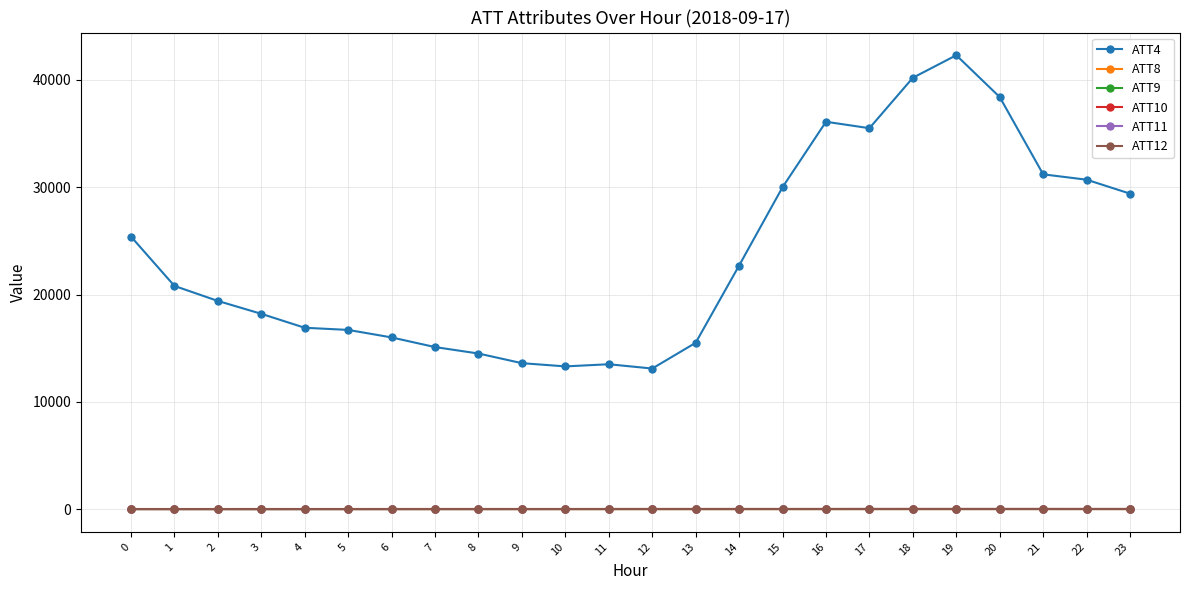

What is the maximum value shown in the chart?

42300.0